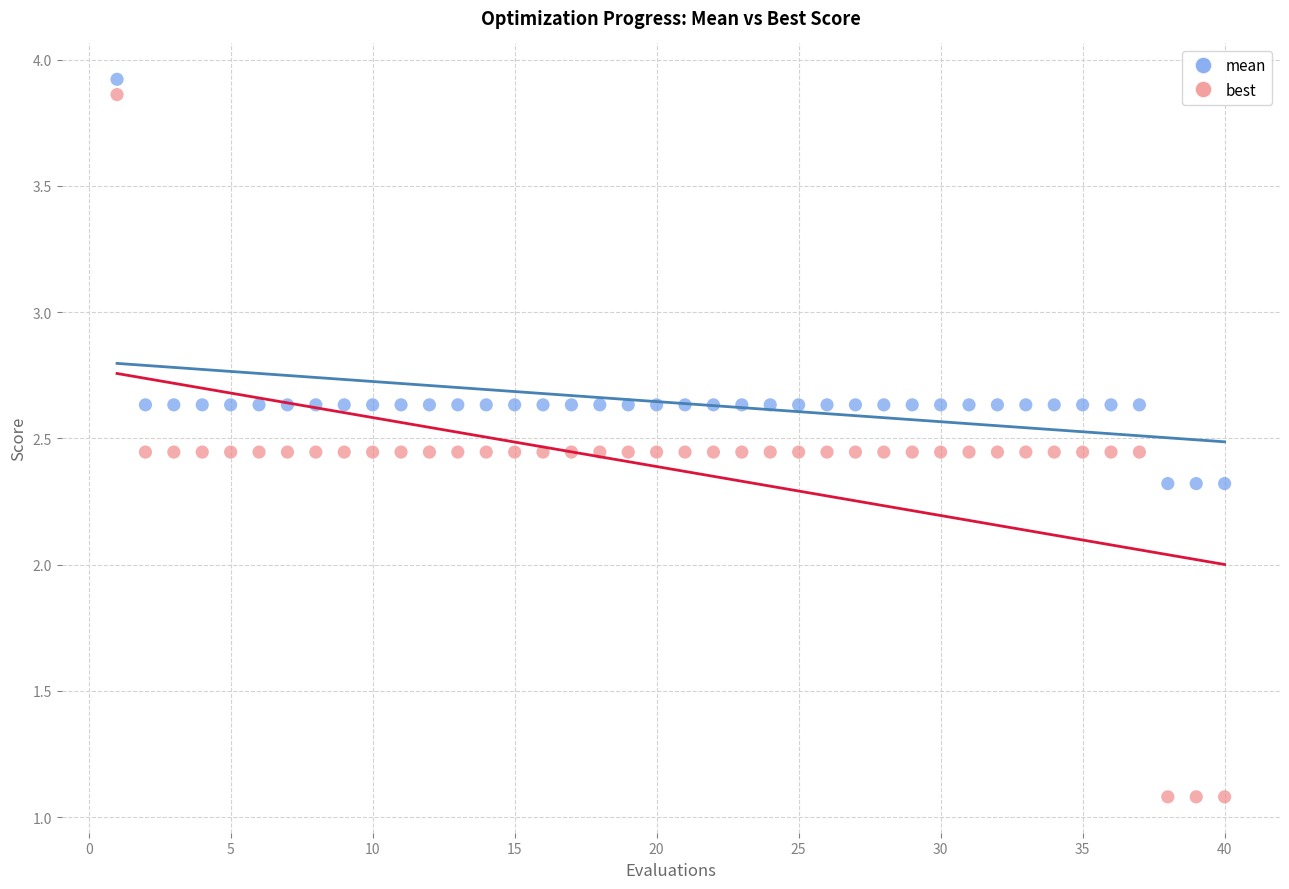

Which series contains the highest Y value?

mean